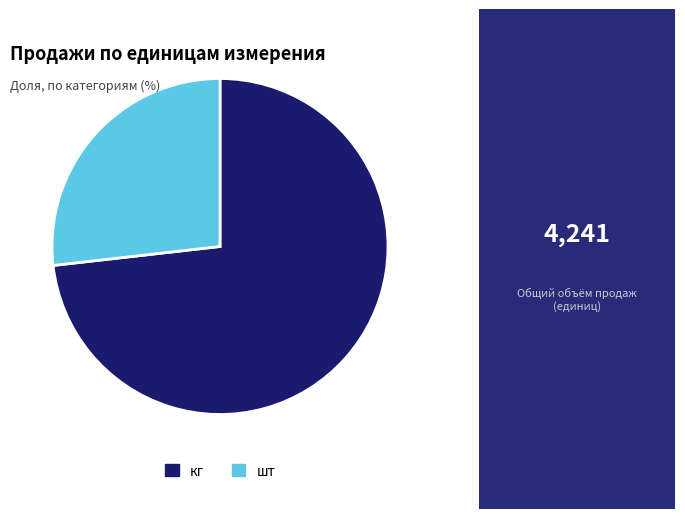

True or false: кг accounts for 80% of the total.

False